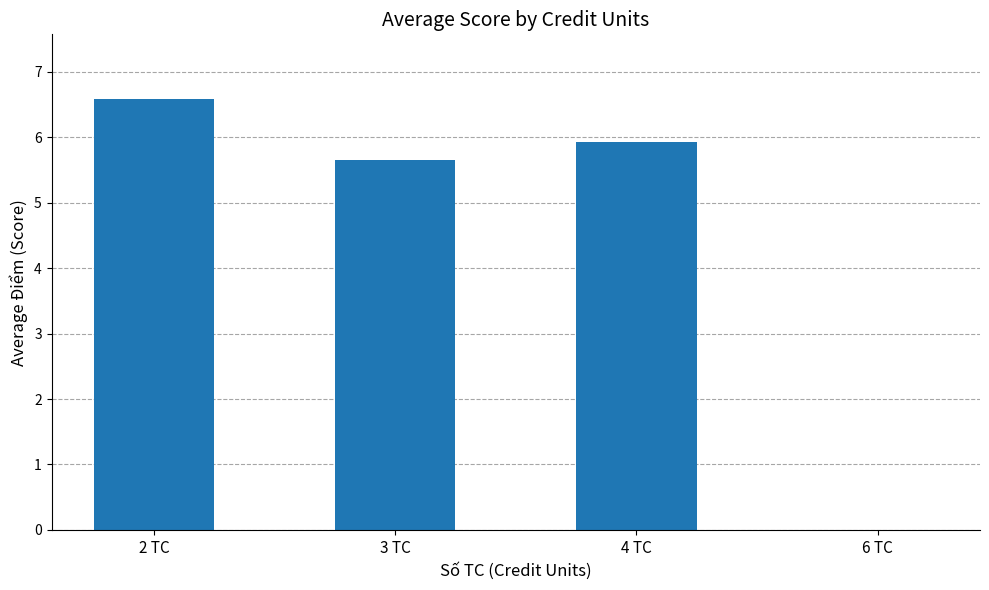

How many data points does each series have?

4